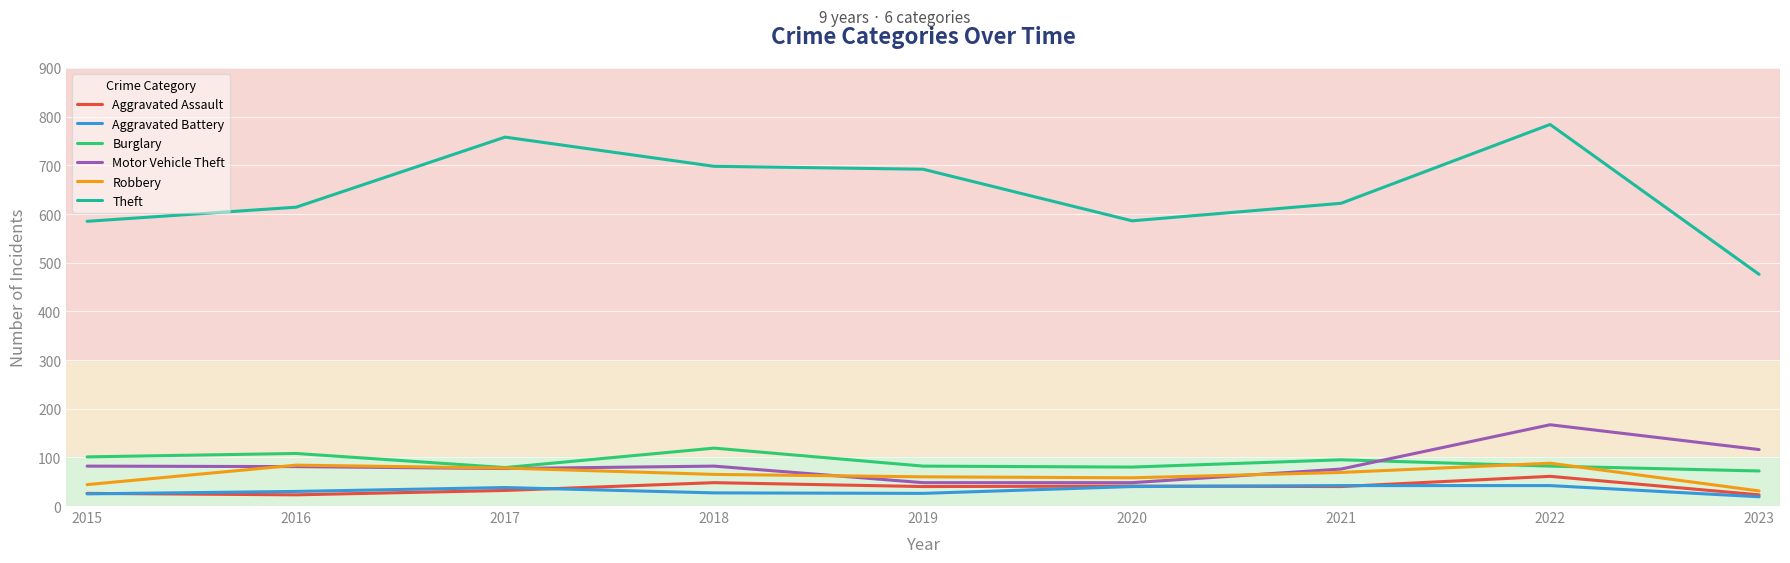

Is it true that Robbery equals 131 at 2017?

False